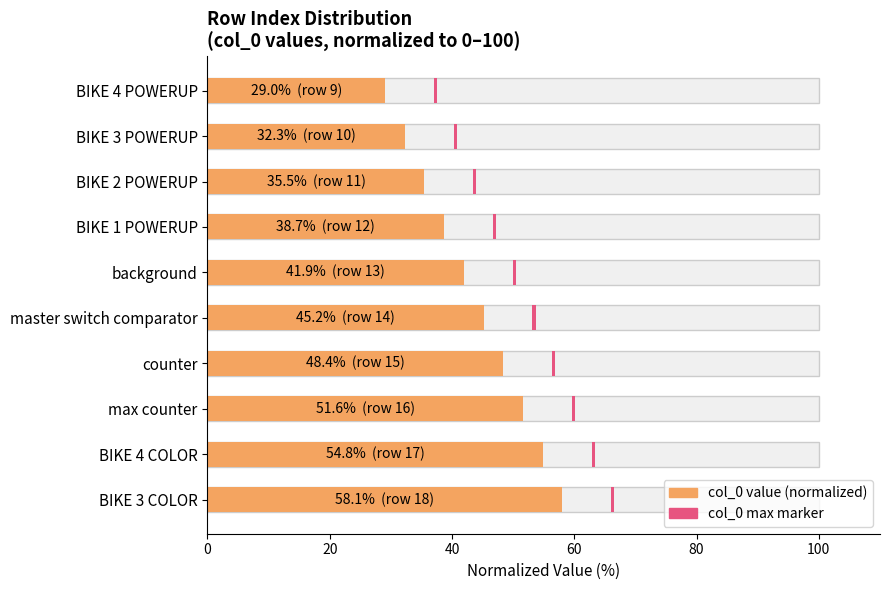

Which has a higher value, BIKE 4 POWERUP or background?

background